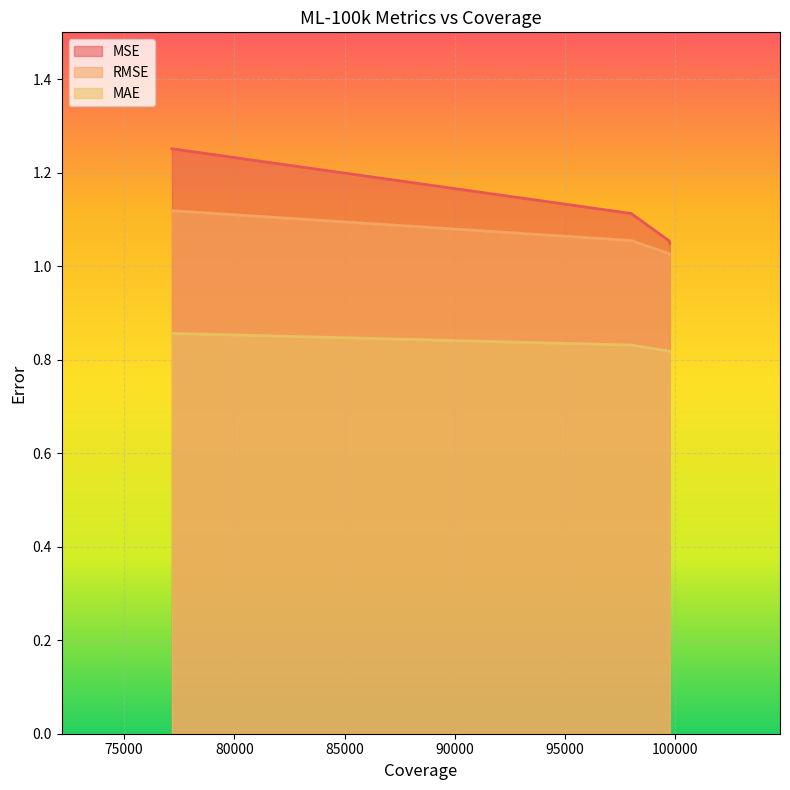

The value of MAE at 77171 is 1.4. True or false?

False